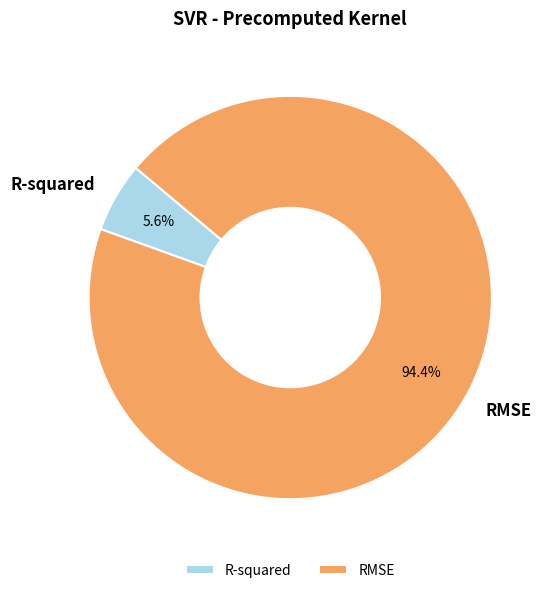

Do R-squared and RMSE together represent more than half of the pie?

Yes